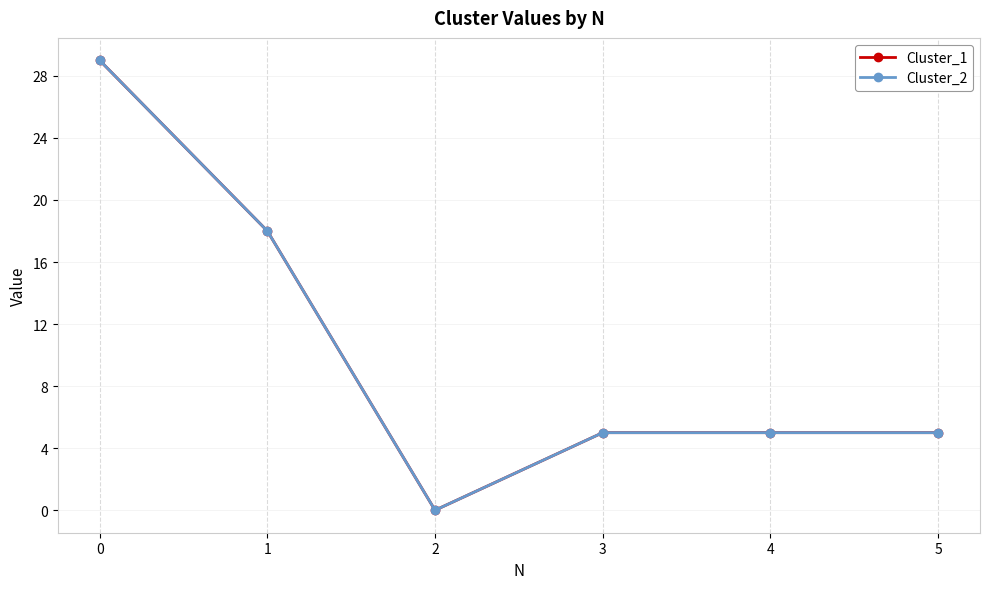

Reading left to right, extract all data points from this chart.

Cluster_1: 29	18	0	5	5	5
Cluster_2: 29	18	0	5	5	5